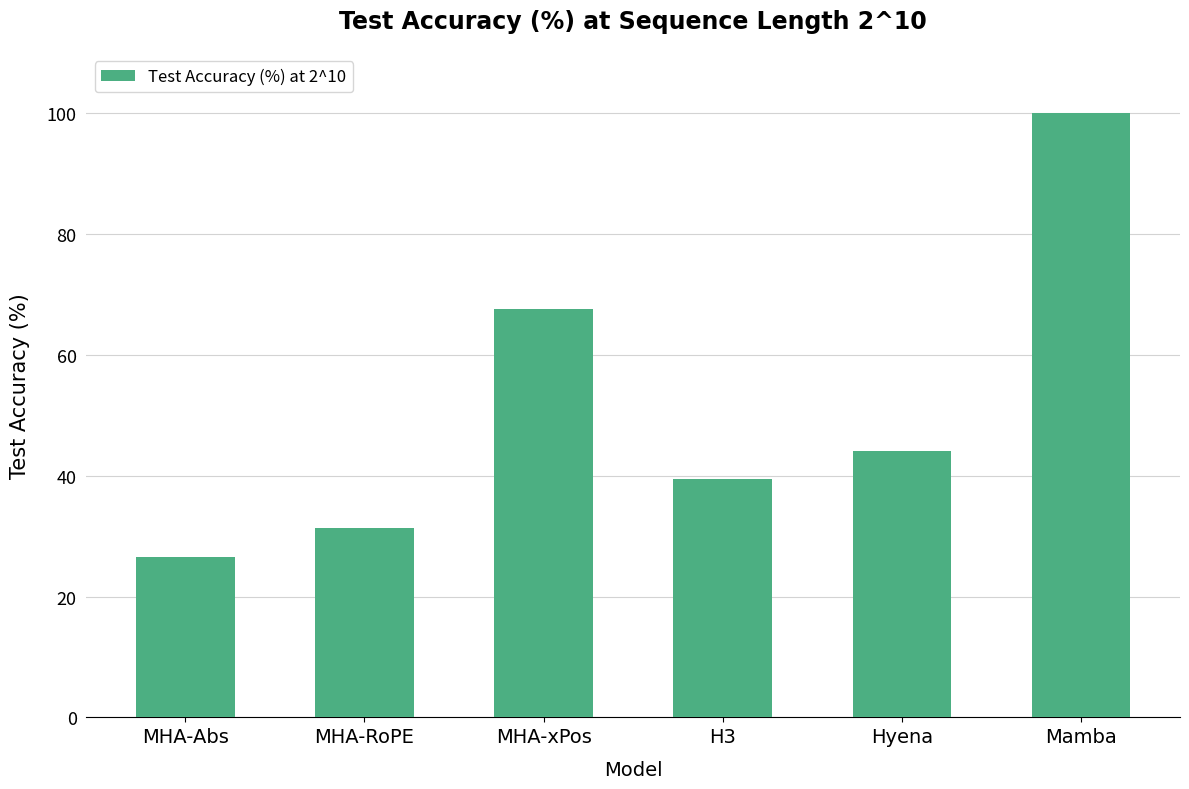

Between H3 and MHA-Abs, which is larger?

H3